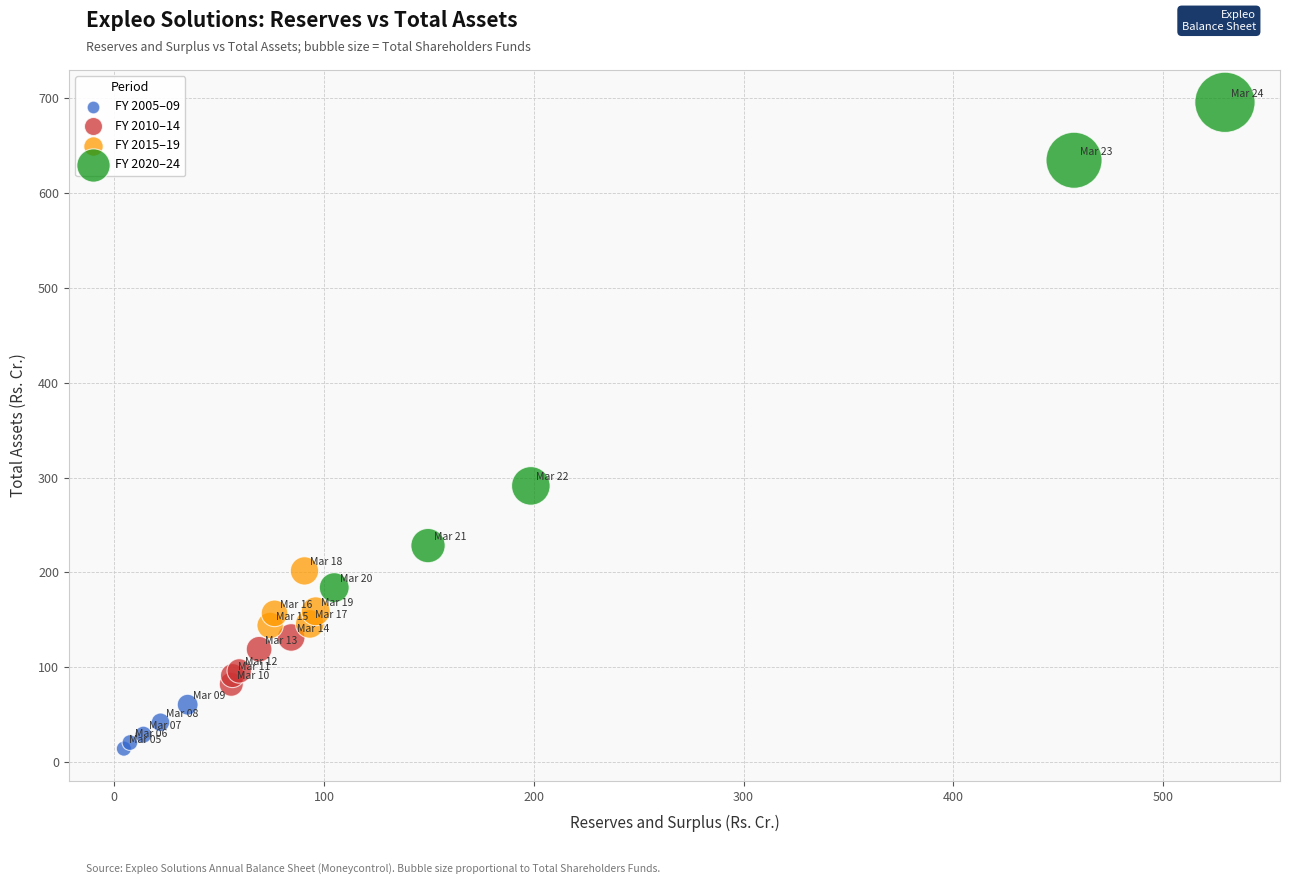

Which series has the widest spread of Y values?

FY 2020–24